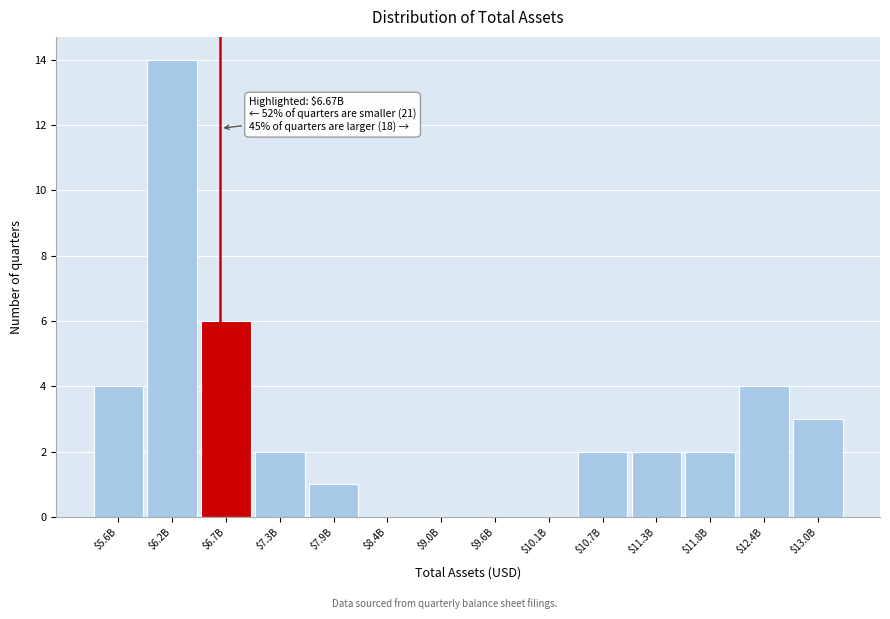

Is it true that the value at $10.1B is 6?

False